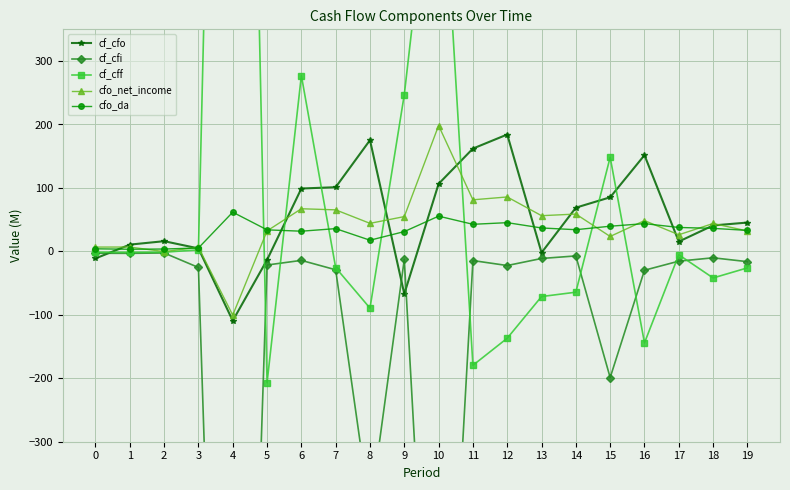

Is it true that cf_cff equals -41.9 at 18?

True